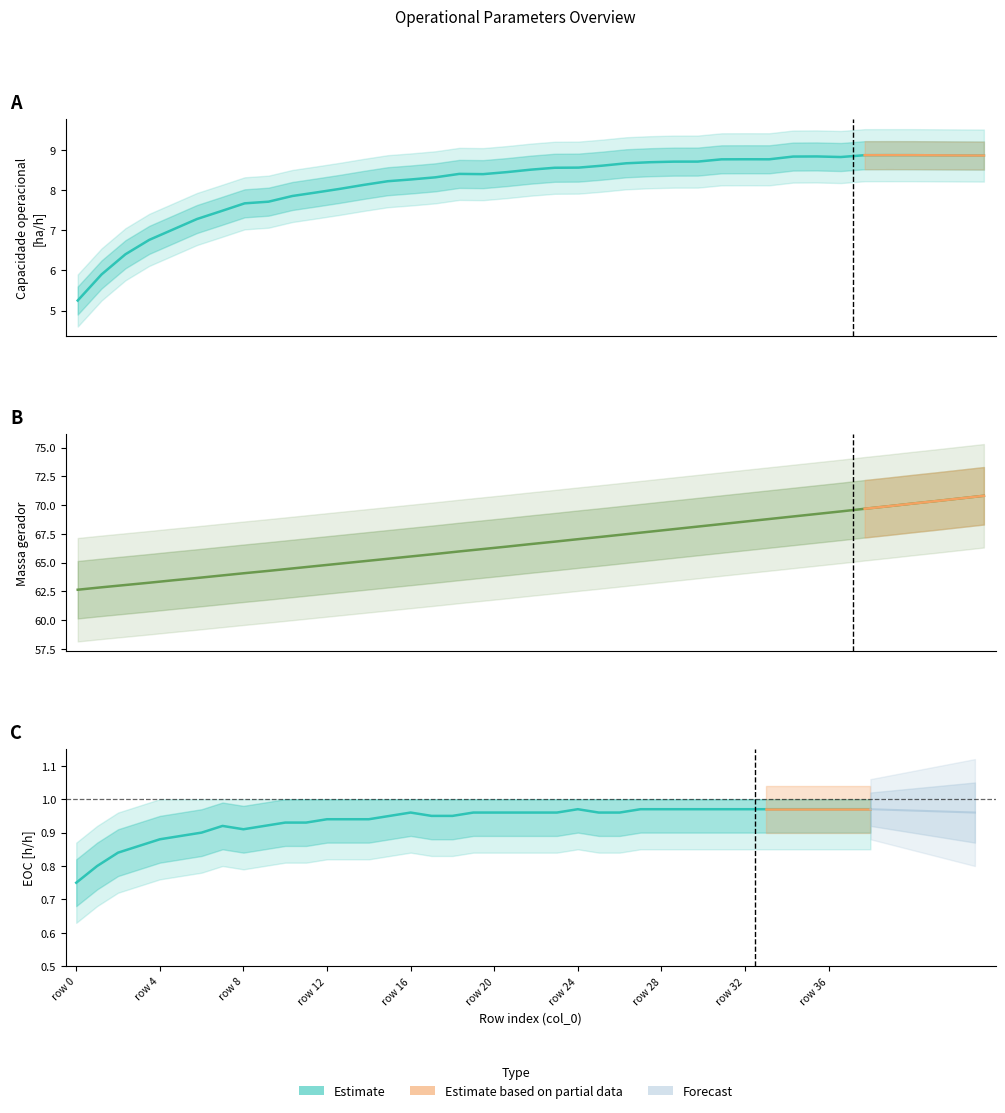

Between 4 and 7, which series saw the biggest shift?

Capacidade operacional [ha/h]